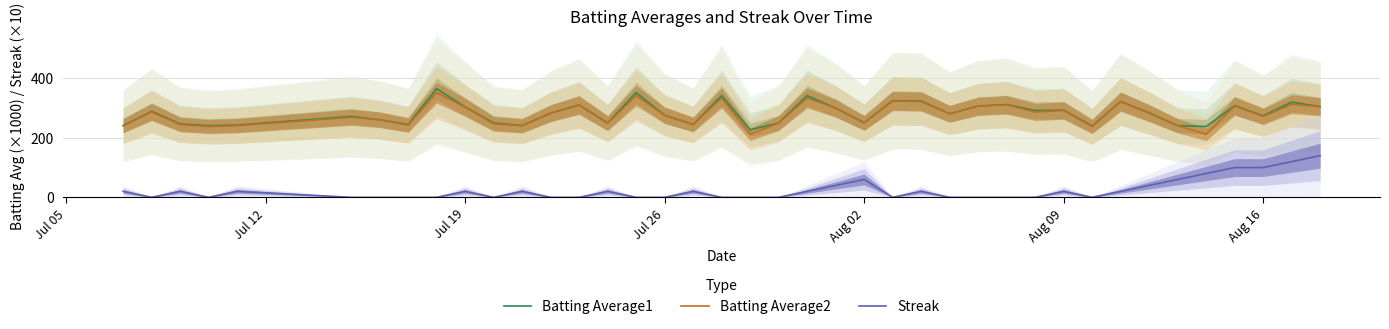

What is the maximum value for Streak?

140